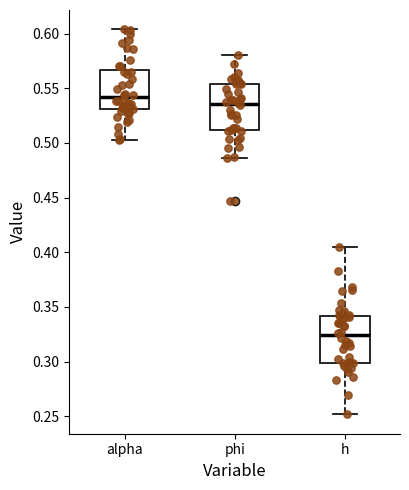

Which box's median line is the lowest?

h